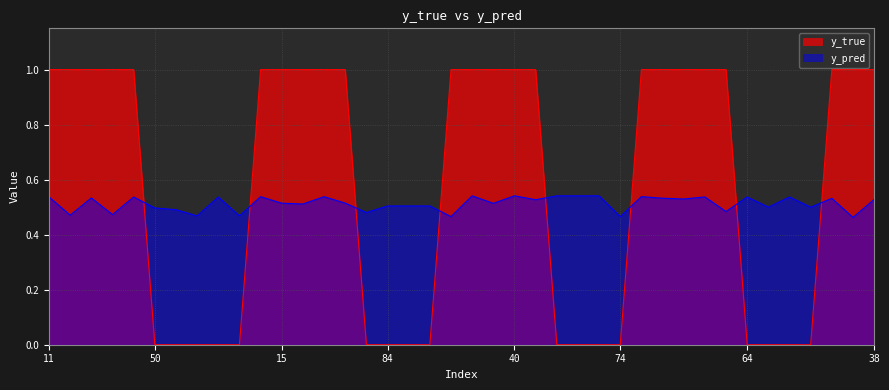

What is the label of the 8th point from the left?

58